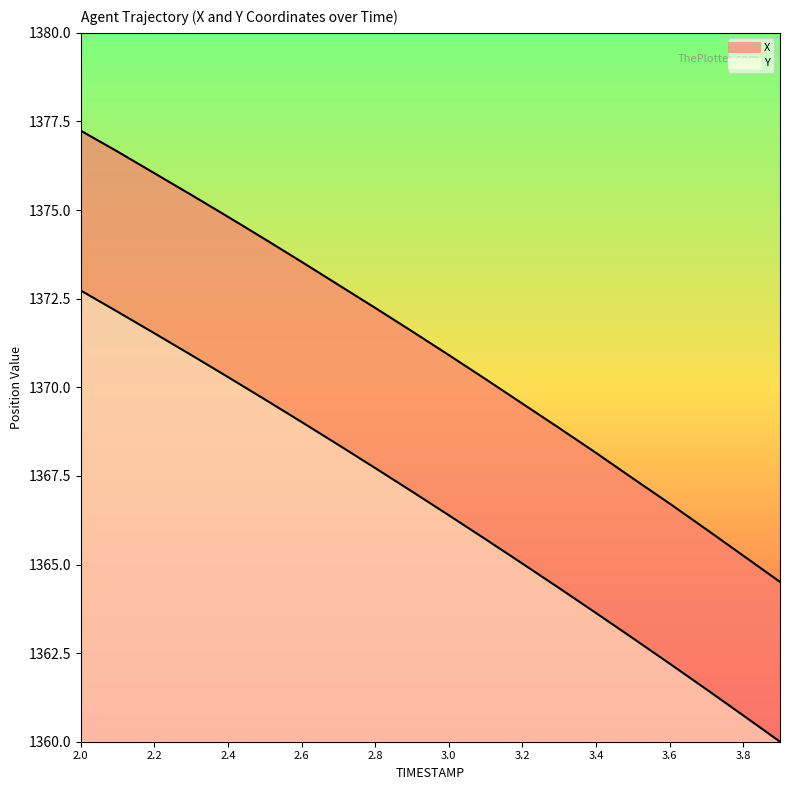

What is the minimum value for X?

1364.5